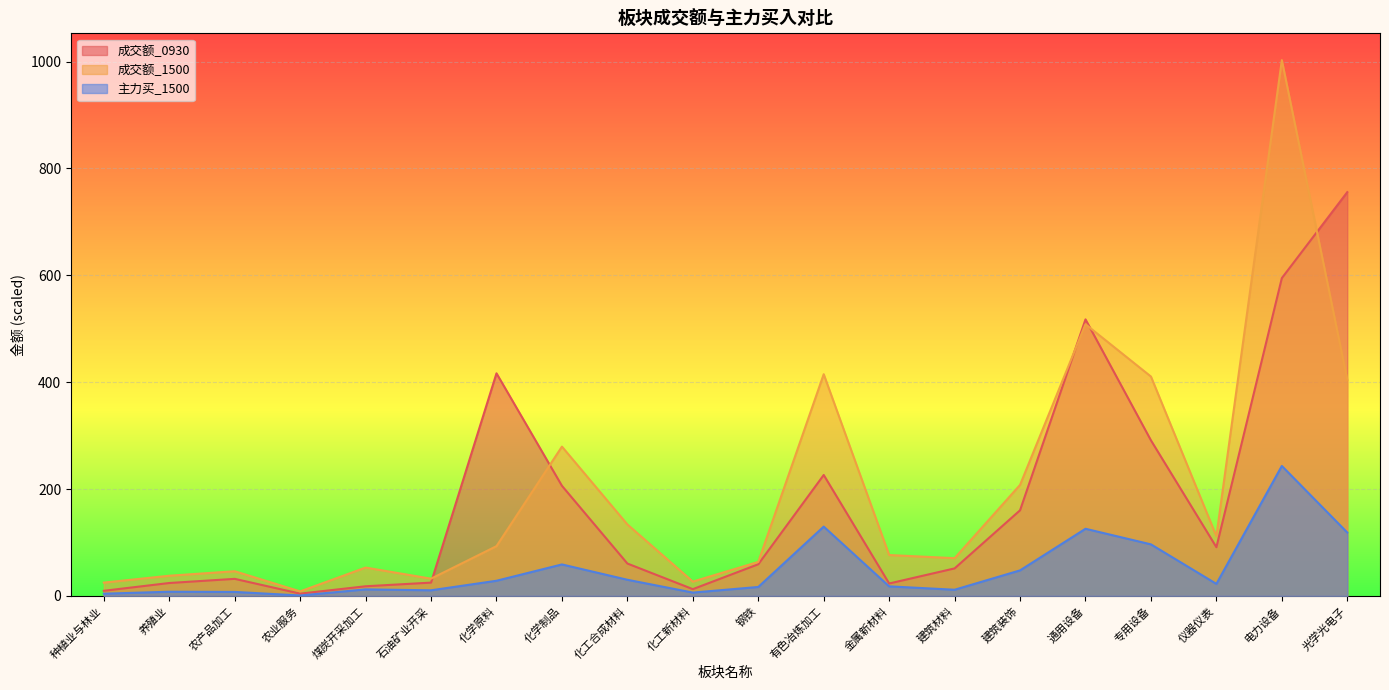

What is the average value of the 主力买_1500 series?

49.9